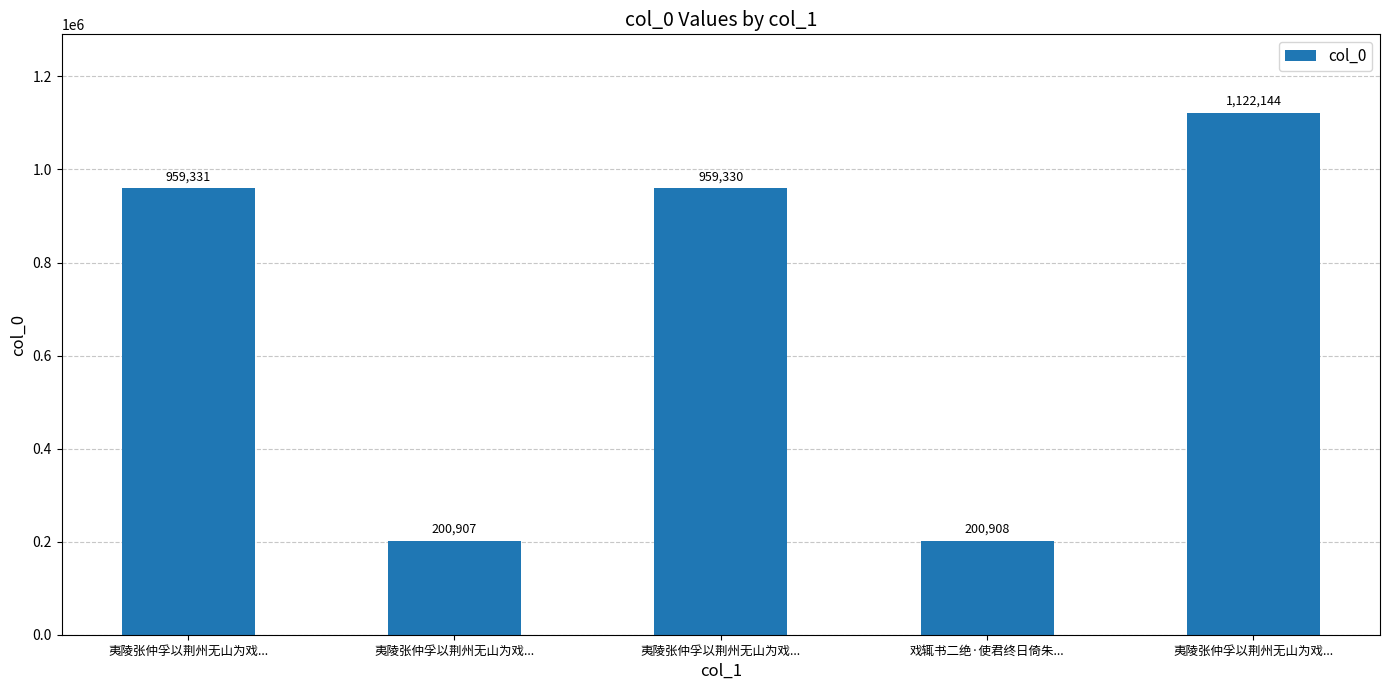

What is the difference between the second highest and second lowest values?

758423